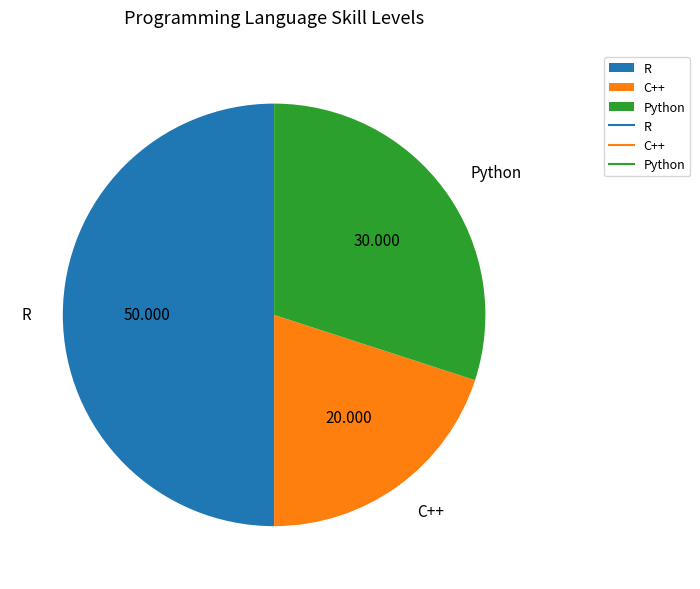

Is it true that R is 39% of the pie?

False